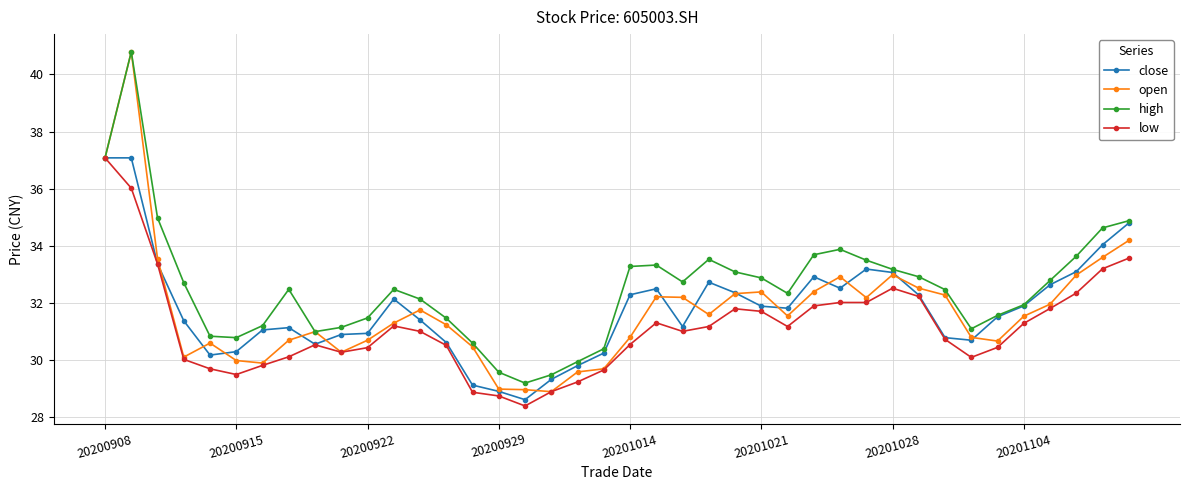

What is the value of the open point at the 4th from the left?

30.1